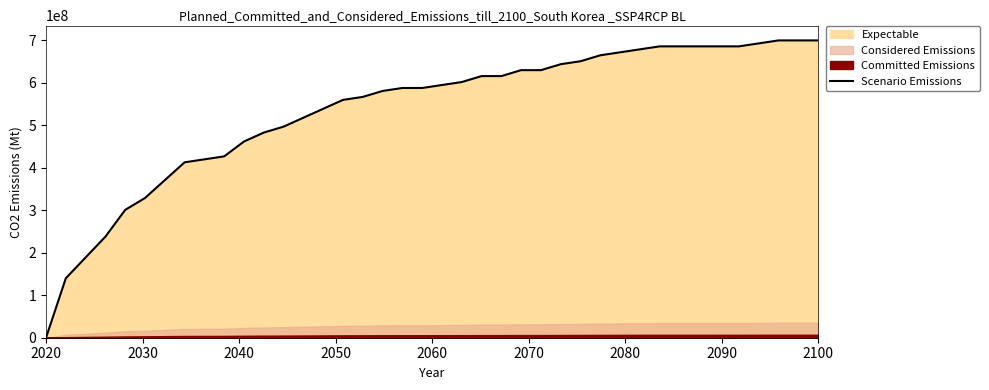

What is the difference between the maximum and minimum values?

700000000.0